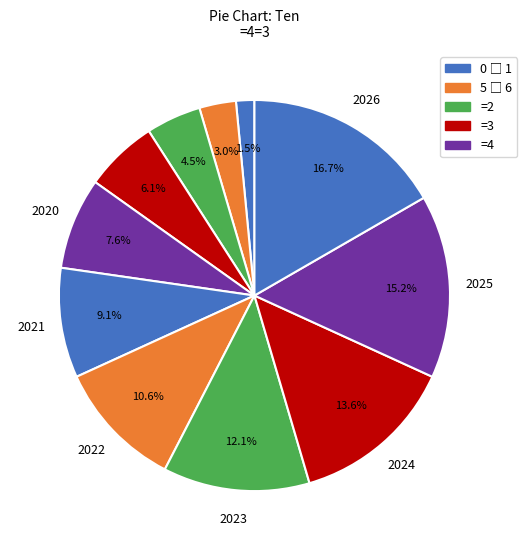

What is the largest slice in the pie chart?

2026